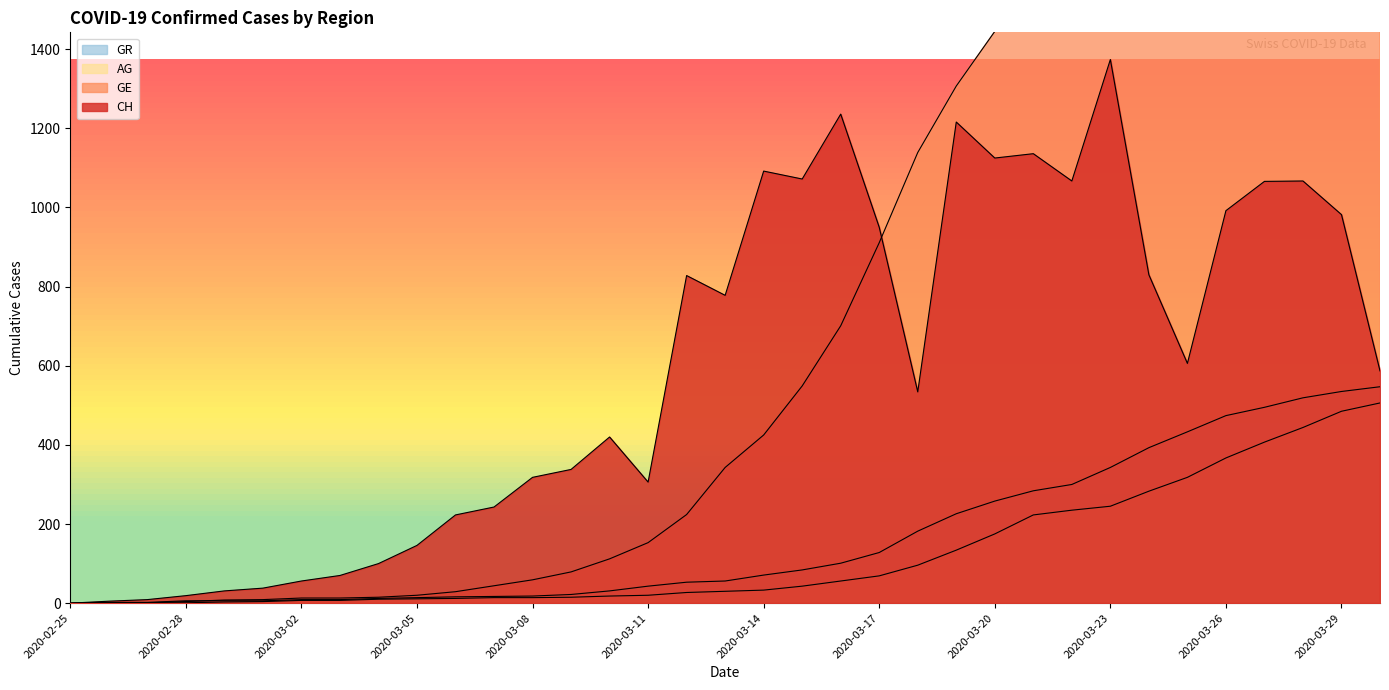

True or false: GE and GR cross at least once.

True